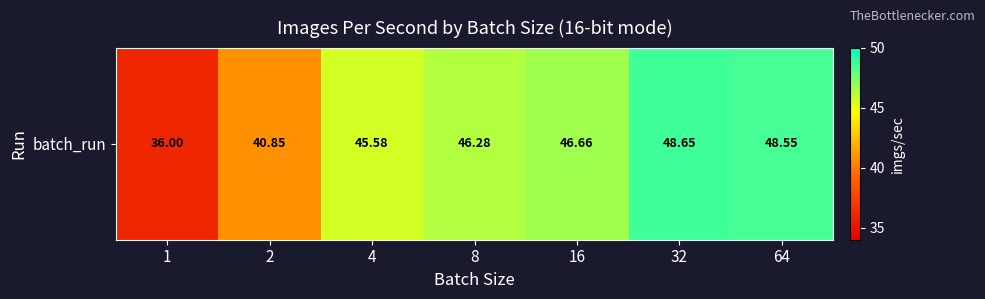

Which has a higher value, 16 or 2?

16